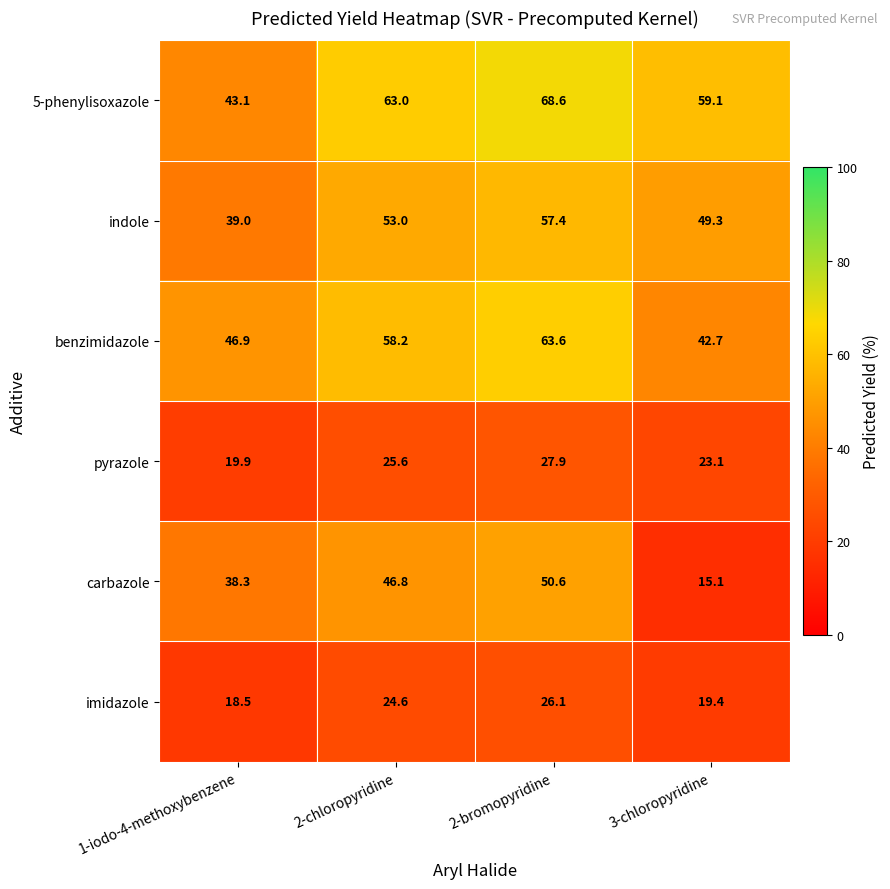

At which category is the sum across all series the highest?

2-bromopyridine